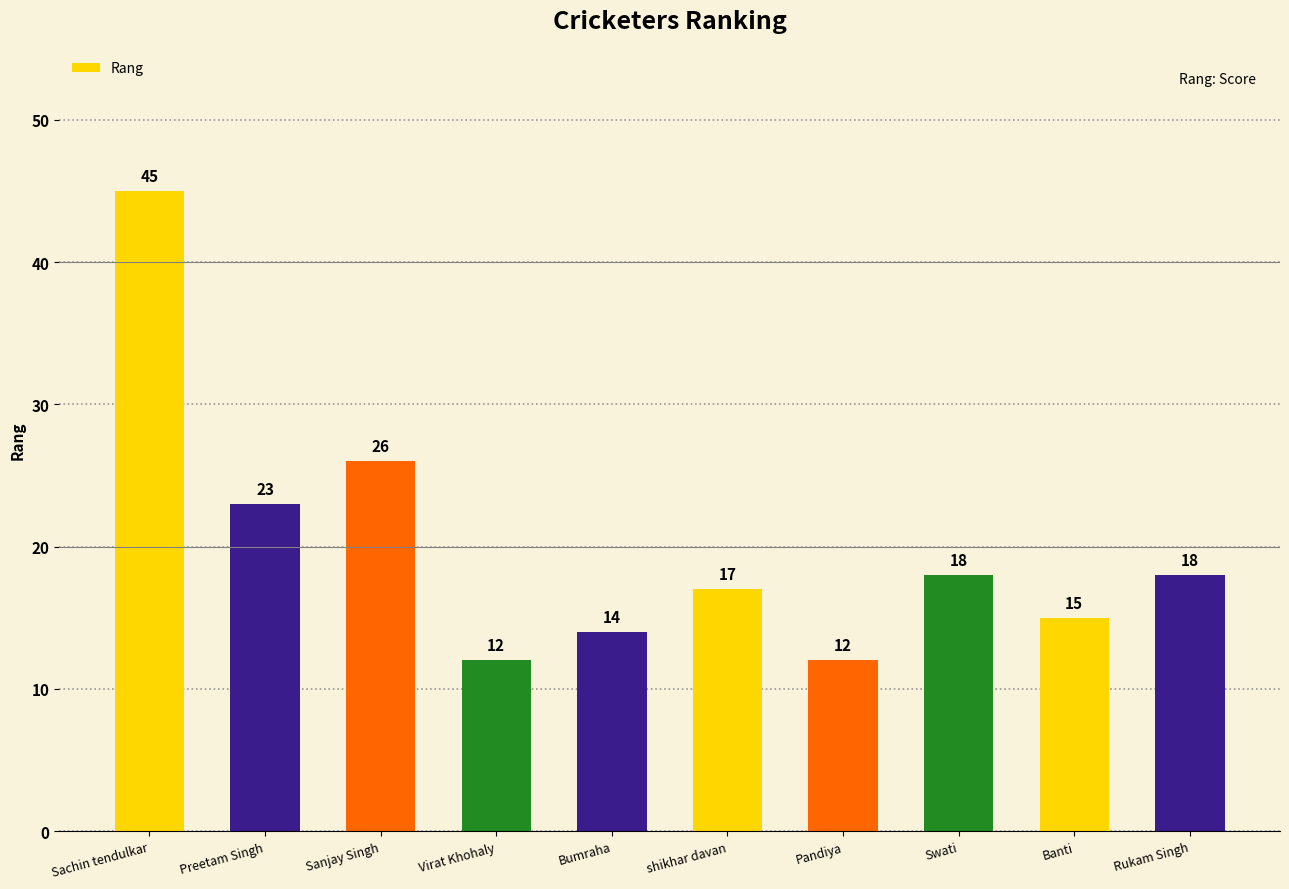

What is the sum of all values?

200